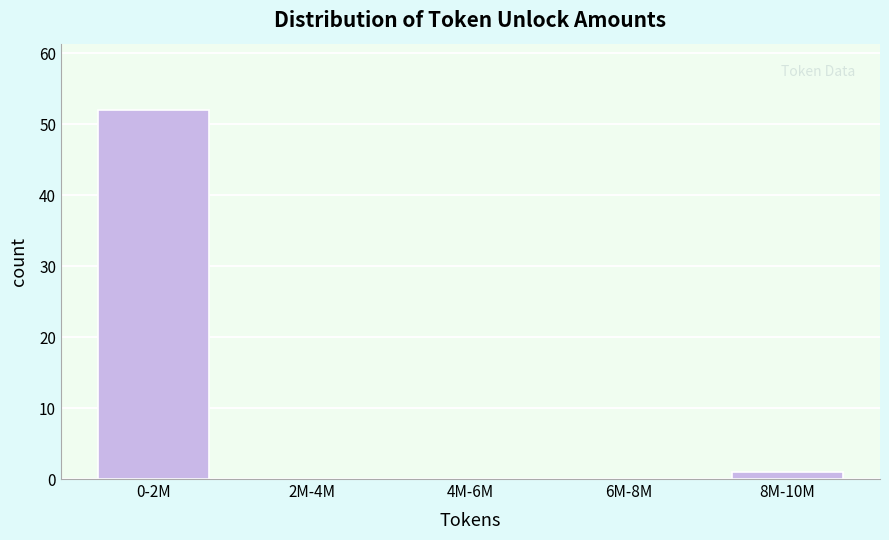

Reading left to right, what are all the values shown in this chart?

0-2M=52	2M-4M=0	4M-6M=0	6M-8M=0	8M-10M=1